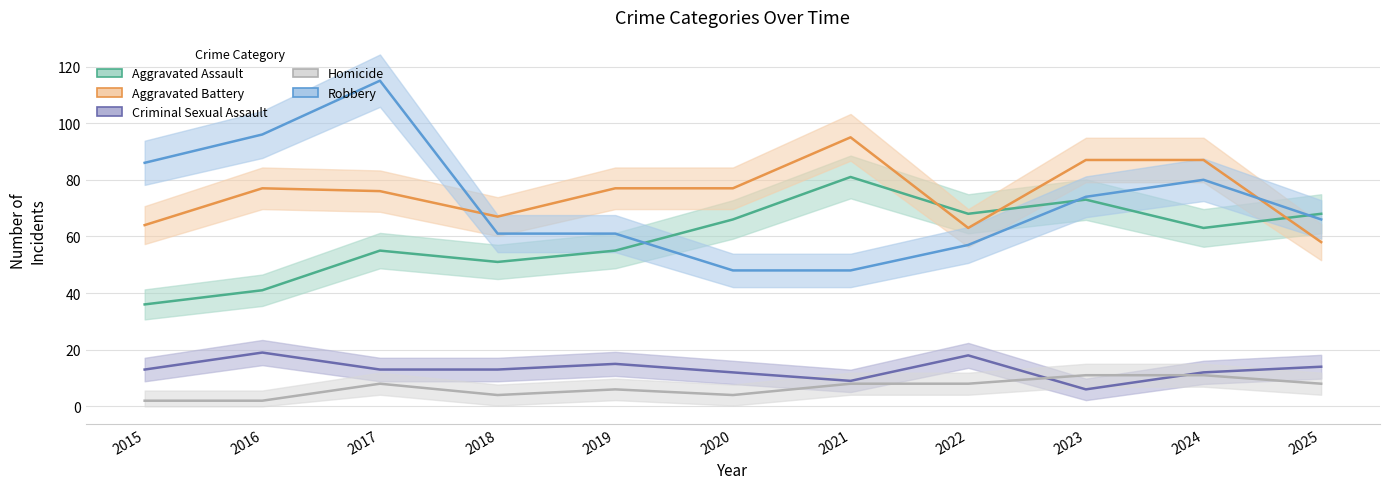

At which category does the chart reach its minimum across all series?

2015